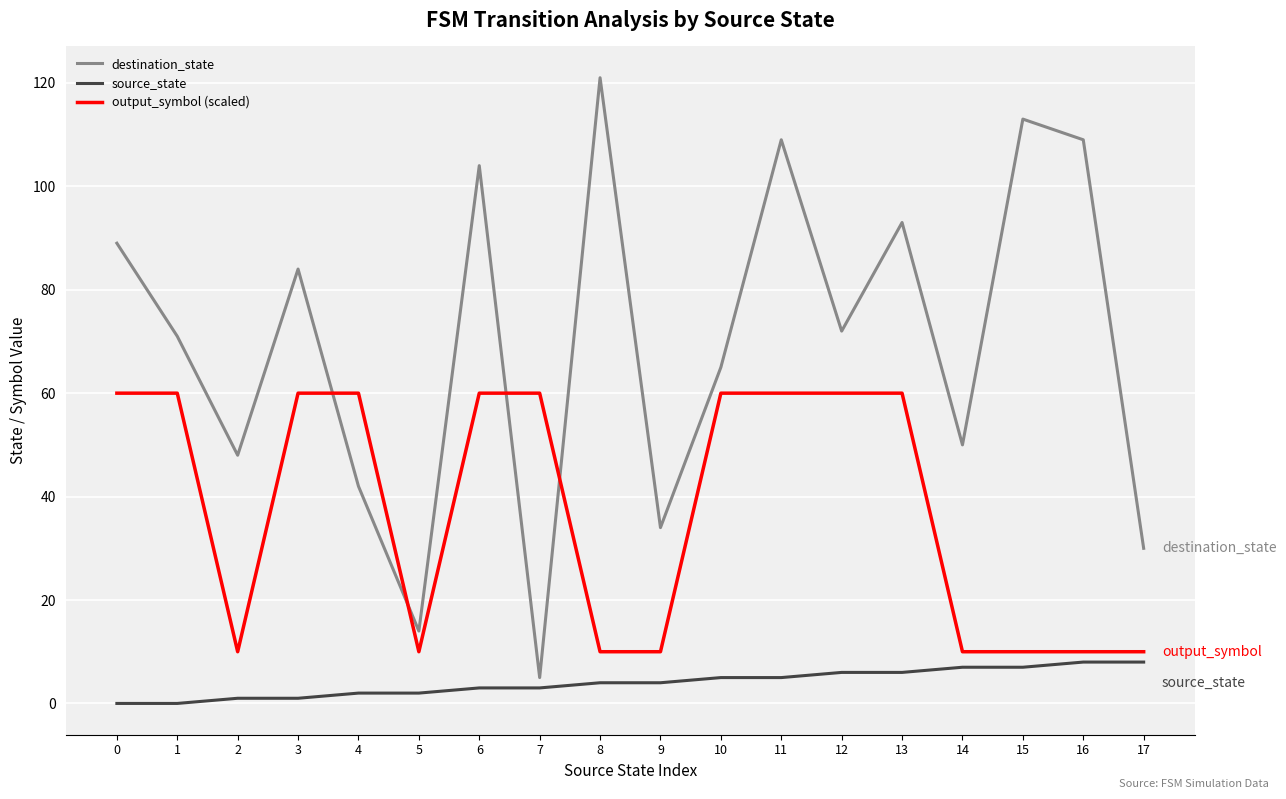

What is the difference between the destination_state values at 2 and 3?

36